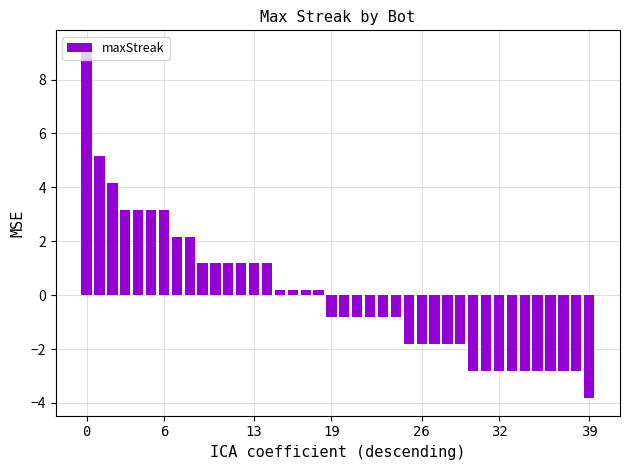

What is the difference between the maximum and minimum values?

13.0